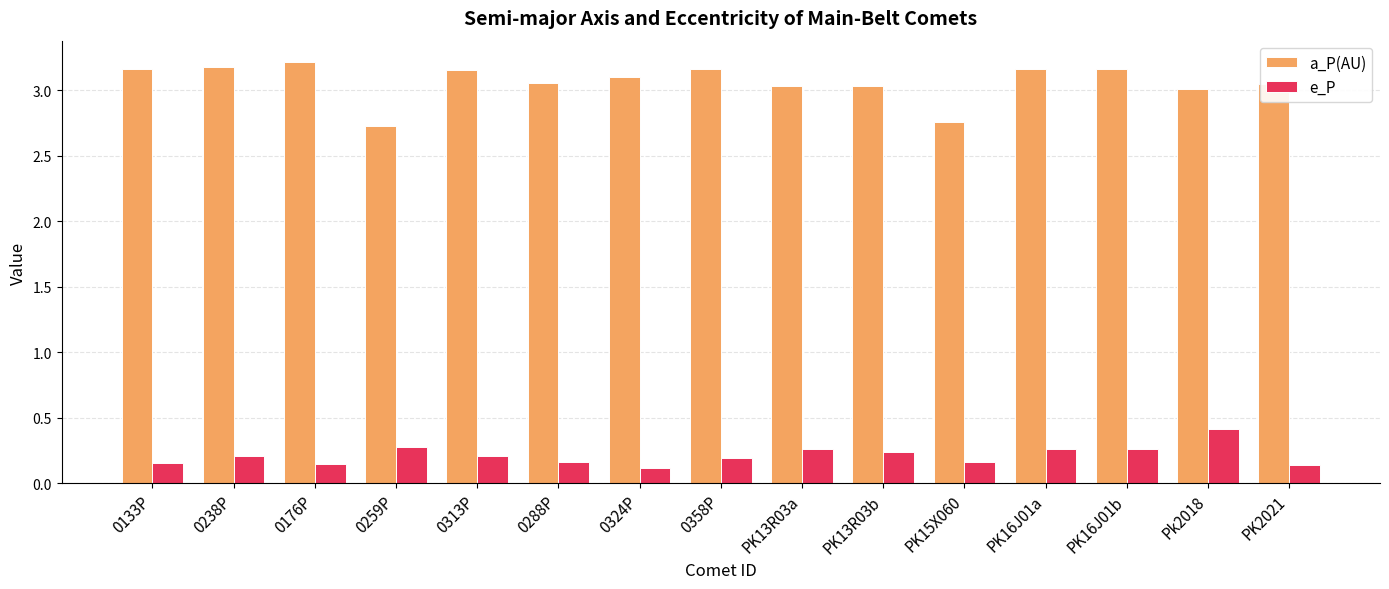

Between 0288P and PK13R03a, which series saw the biggest shift?

e_P